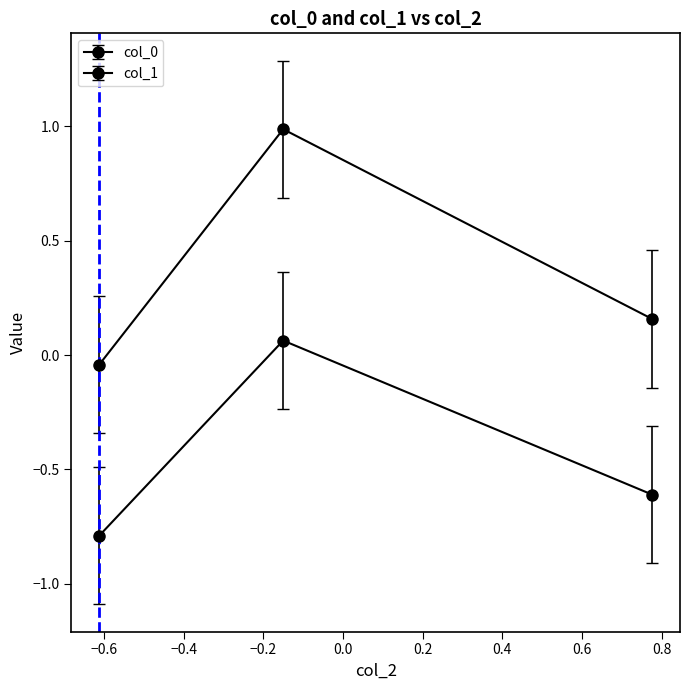

Is this an area chart (filled region under the line)?

No